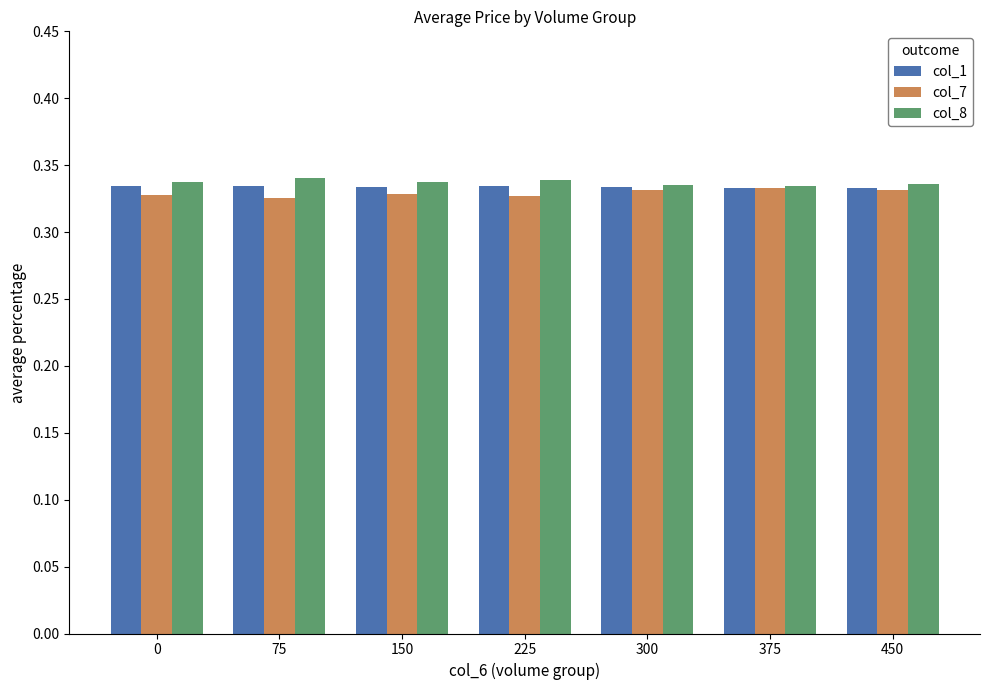

What is the total value across all series at 300?

1.0